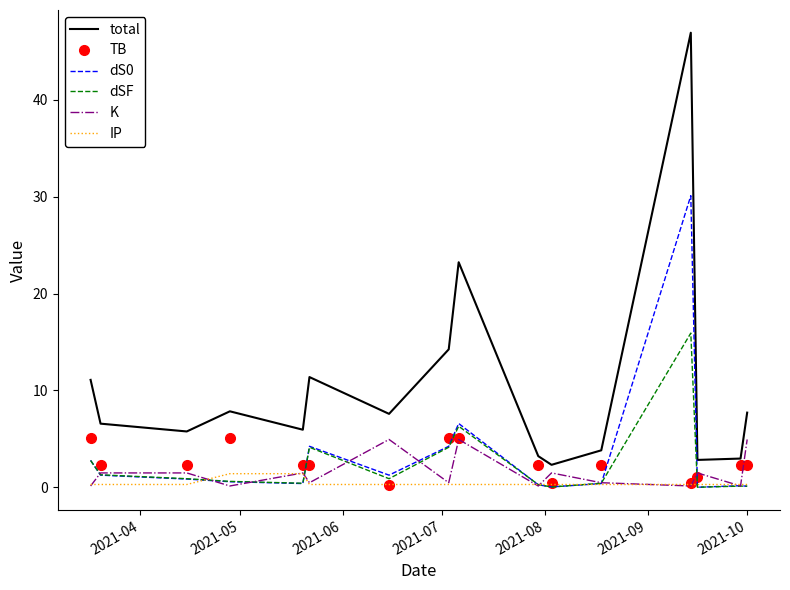

What is the lowest value of the total series?

2.3